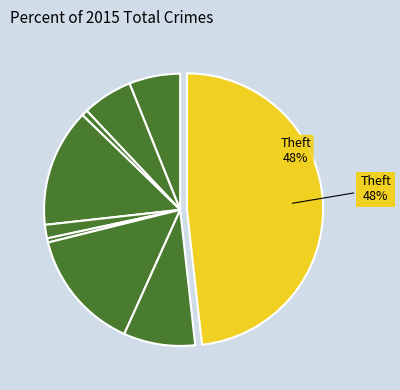

How many slices are in this pie chart?

9